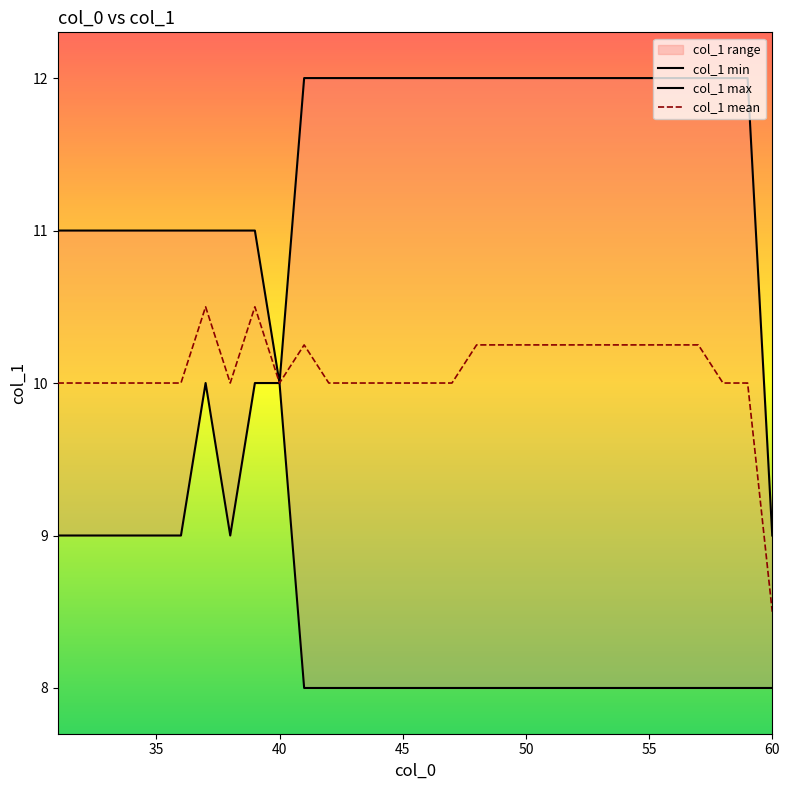

How many distinct data groups are displayed?

3